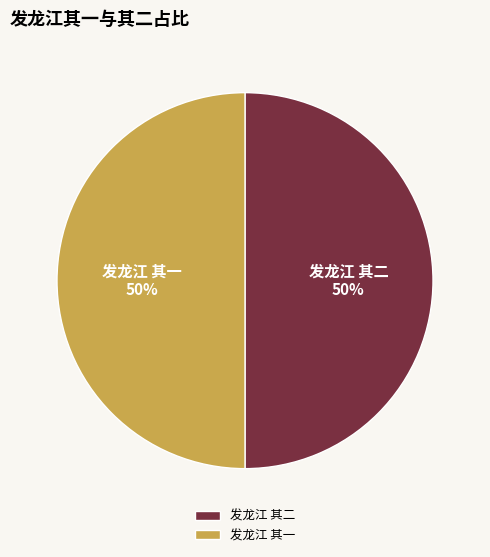

True or false: 发龙江 其二 accounts for 59% of the total.

False